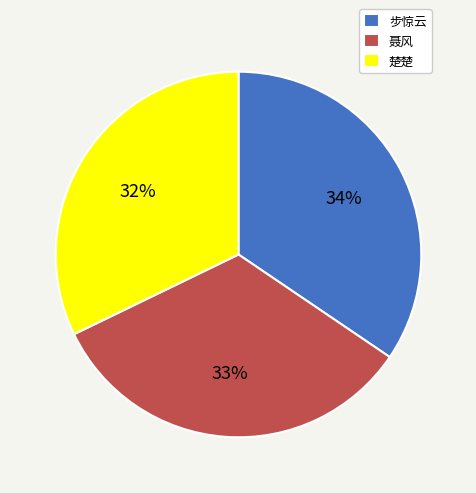

To the nearest percent, what portion does 楚楚 represent?

32%